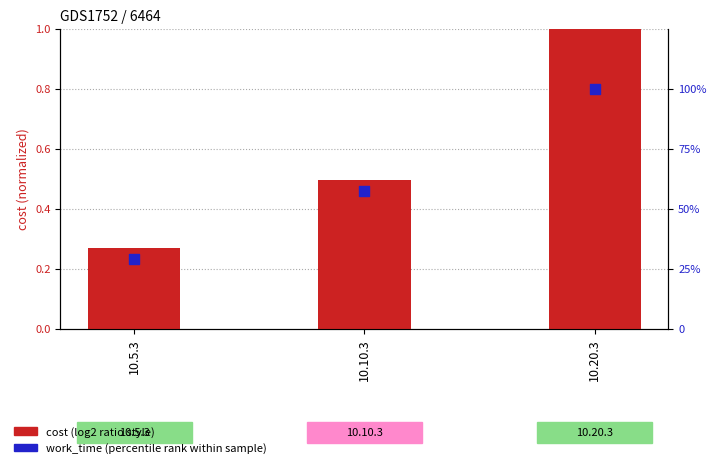

At which category is the sum across all series the highest?

10.20.3